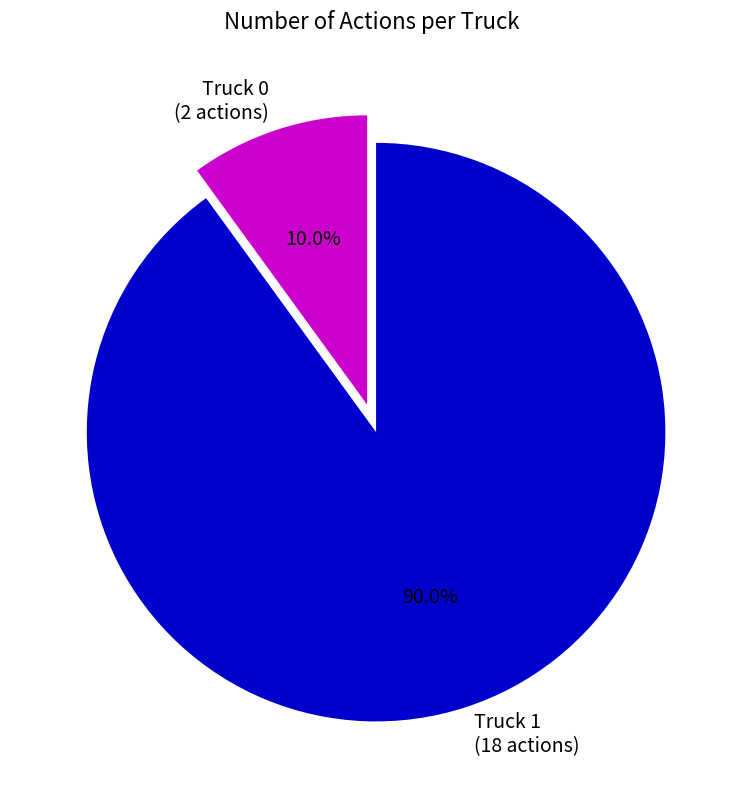

True or false: Truck 0 accounts for 10% of the total.

True